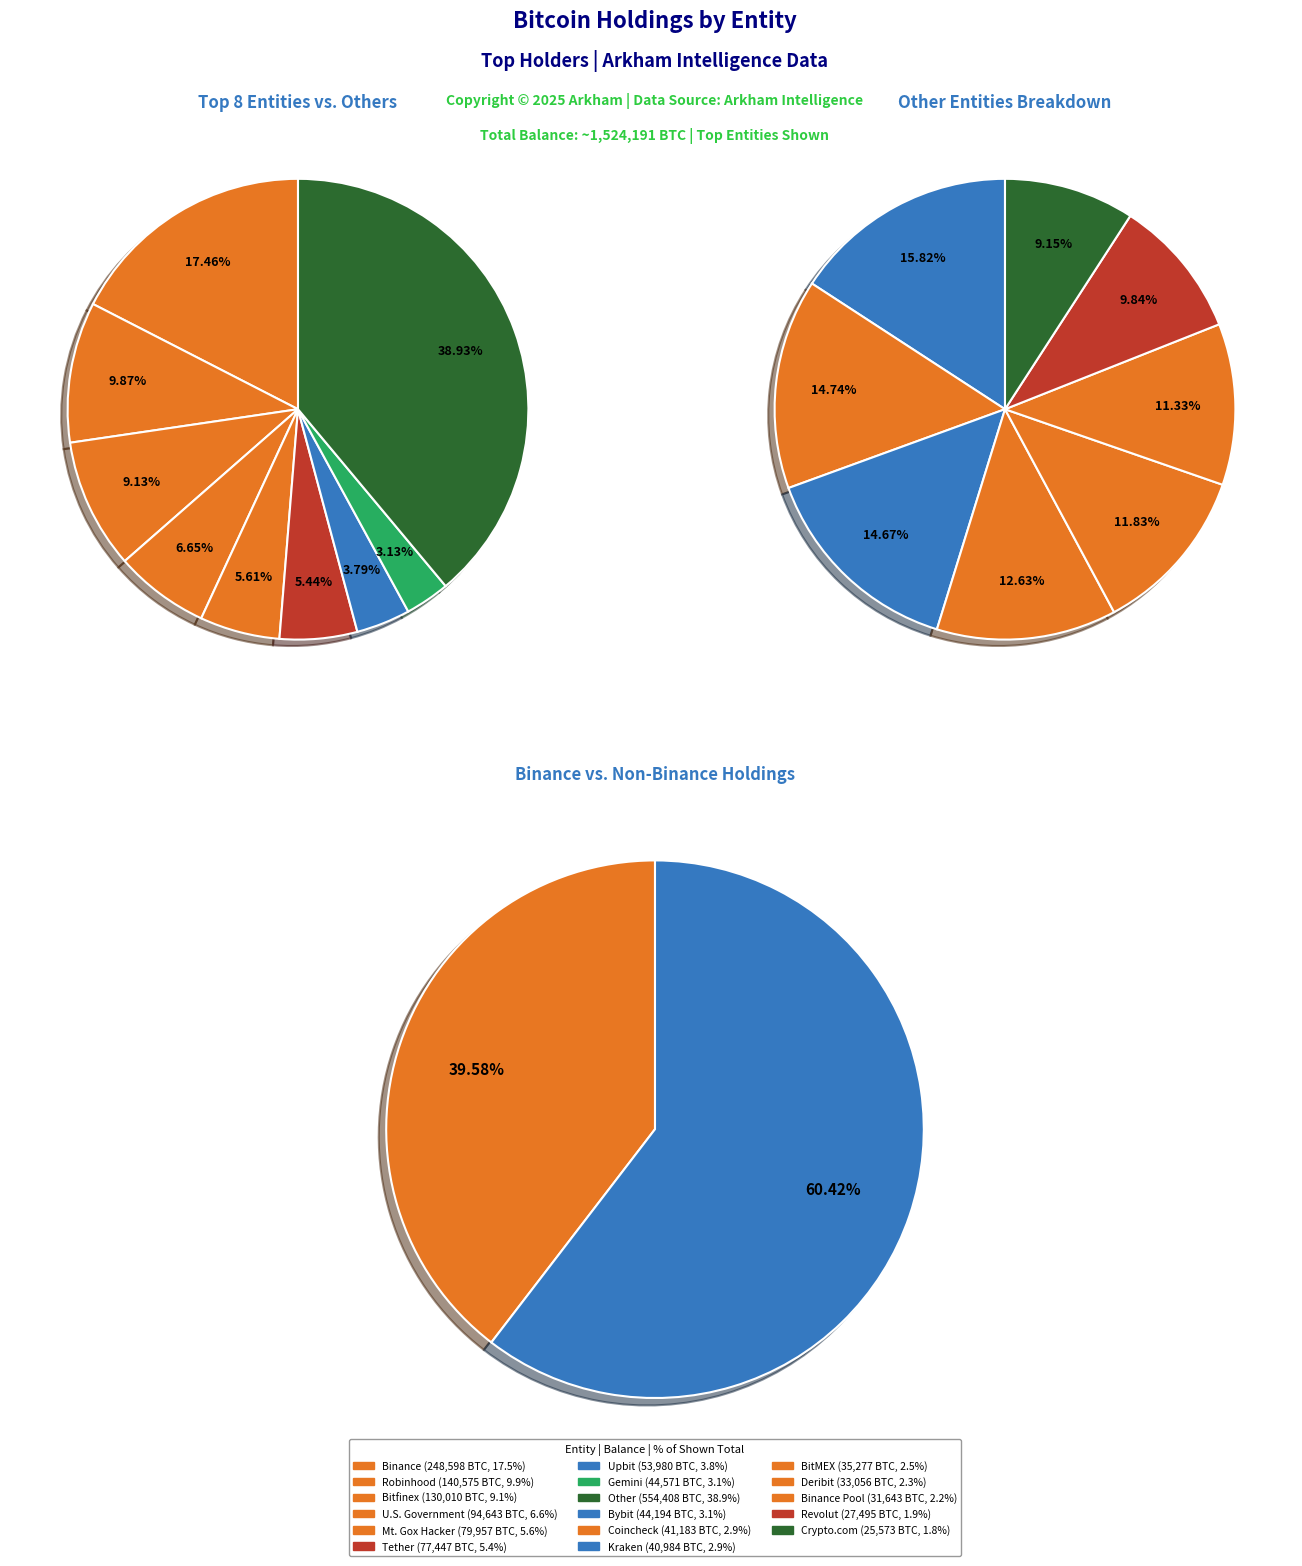

Between BitMEX and Revolut, which is larger?

BitMEX